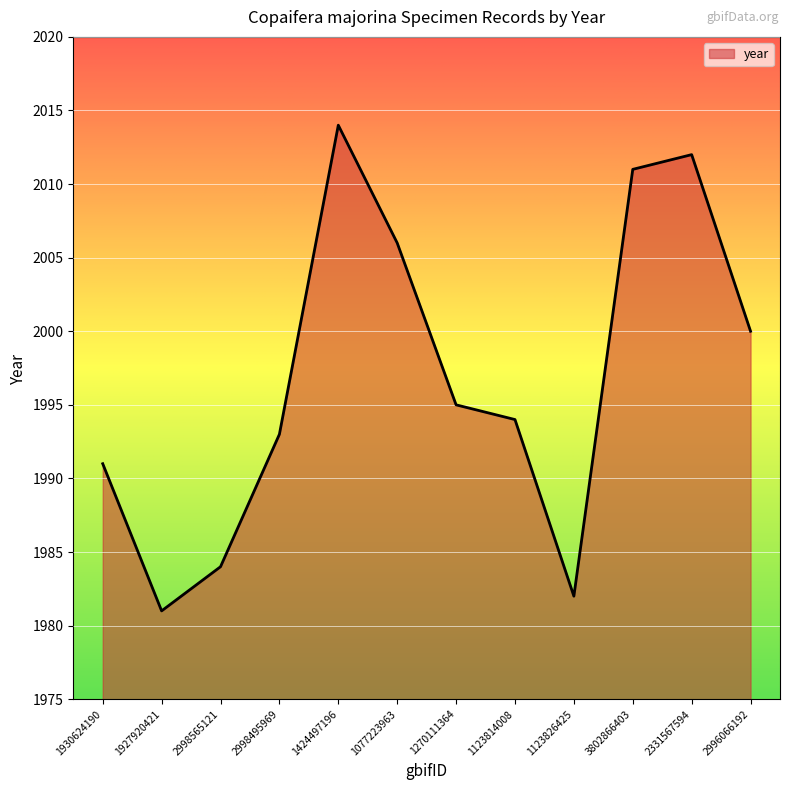

At which category does the chart reach its minimum across all series?

1927920421